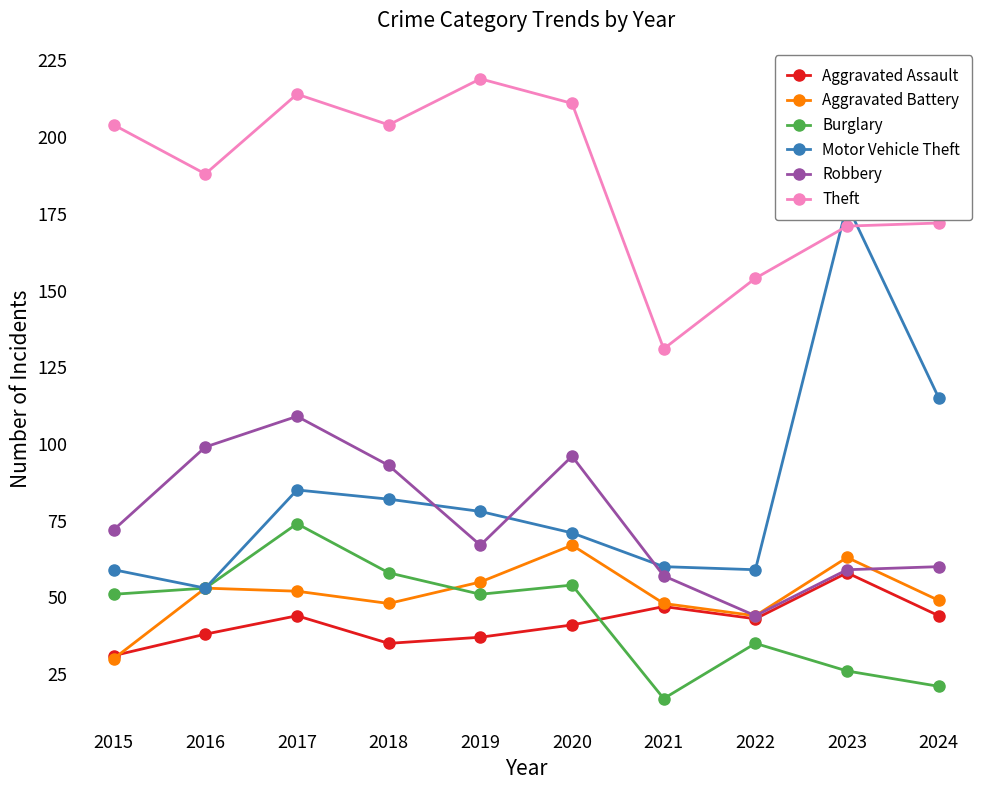

Reading left to right, what are all the values shown in this chart?

Aggravated Assault: 31	38	44	35	37	41	47	43	58	44
Aggravated Battery: 30	53	52	48	55	67	48	44	63	49
Burglary: 51	53	74	58	51	54	17	35	26	21
Motor Vehicle Theft: 59	53	85	82	78	71	60	59	178	115
Robbery: 72	99	109	93	67	96	57	44	59	60
Theft: 204	188	214	204	219	211	131	154	171	172